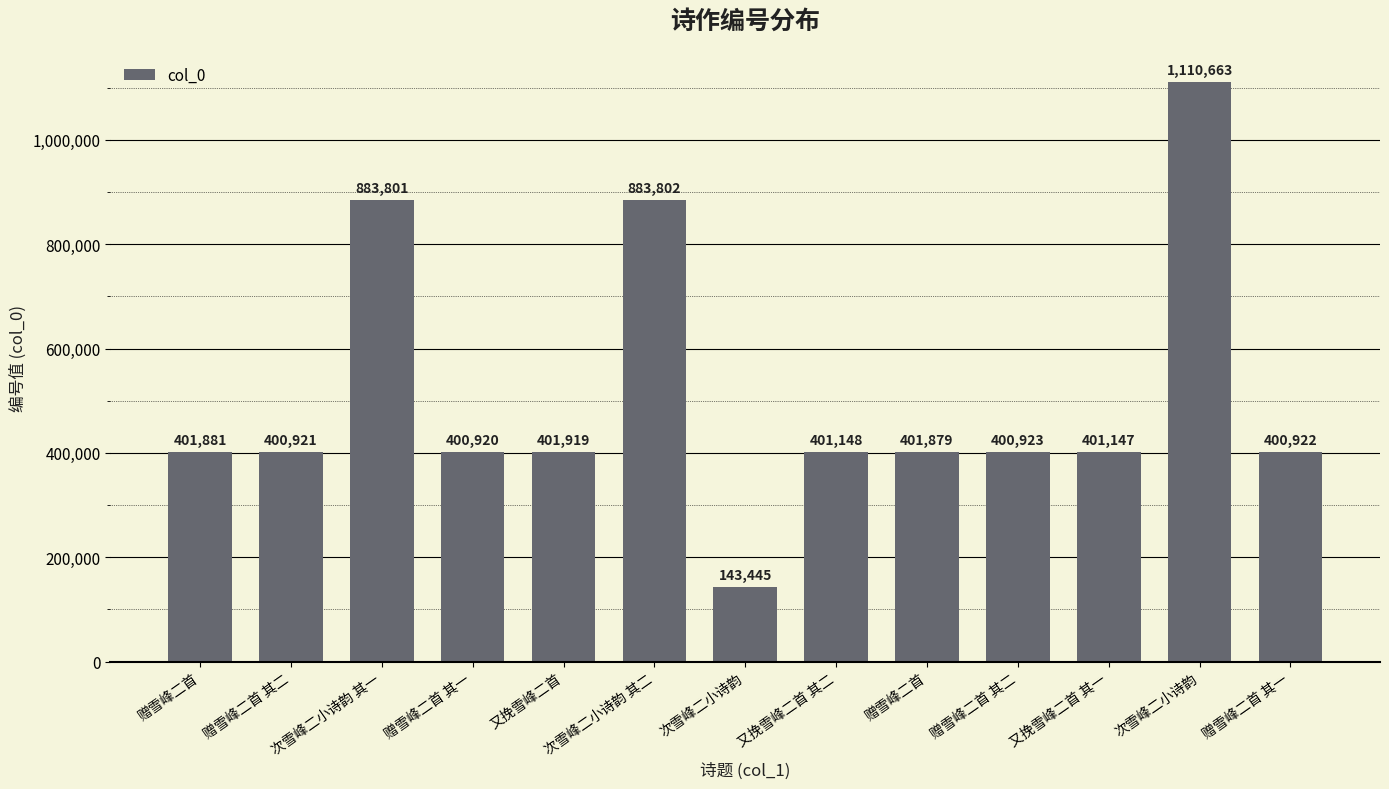

What is the average value?

510259